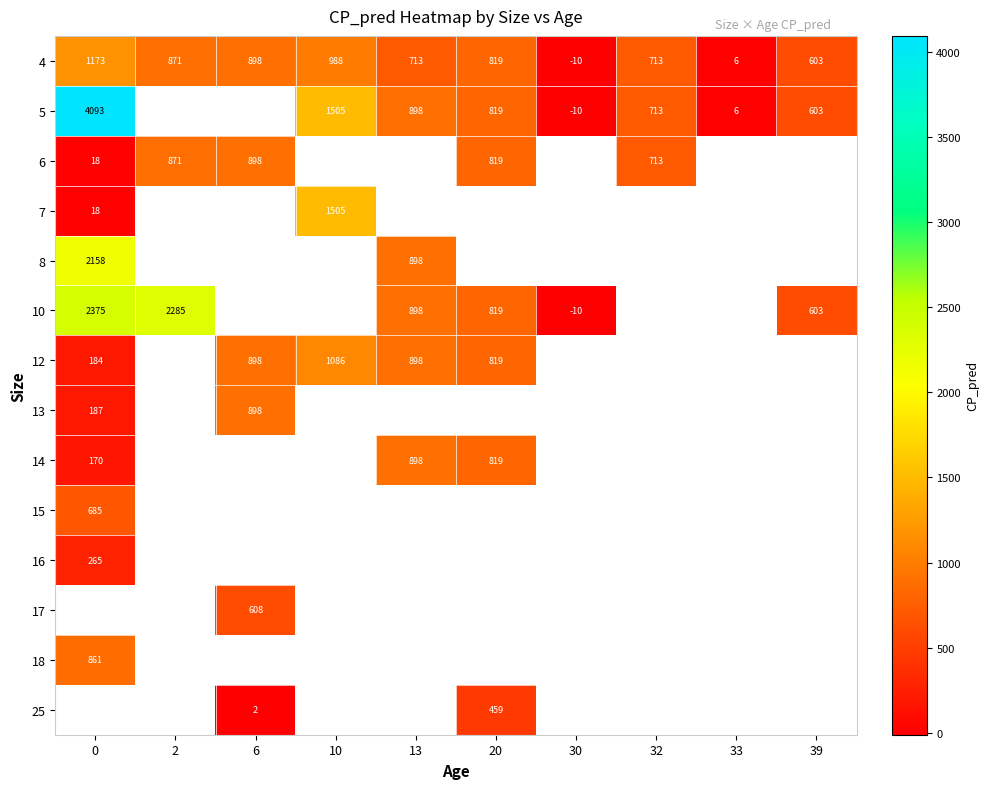

What is the minimum value shown in the chart?

-10.5